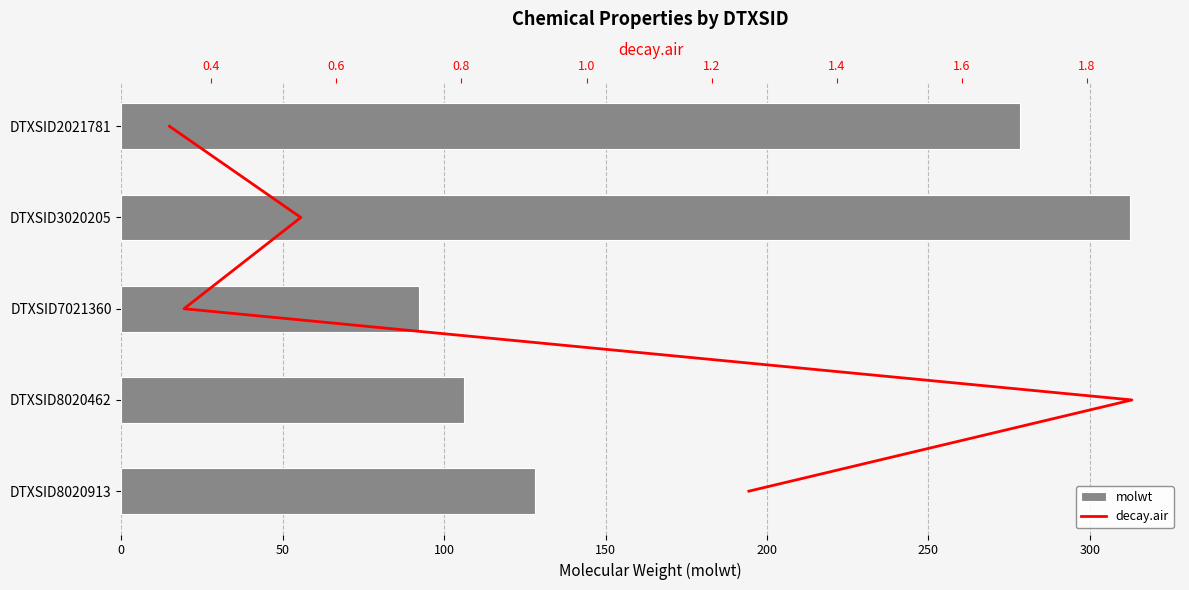

The value of molwt at DTXSID3020205 is 312.4. True or false?

True